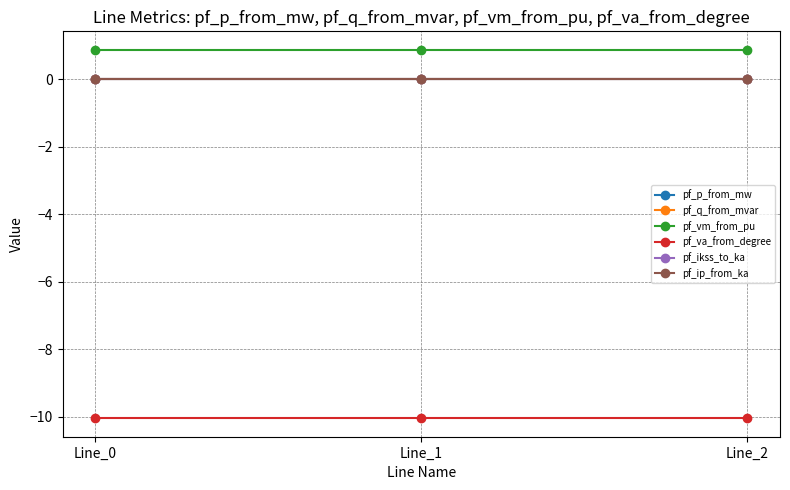

What is the total value across all series at Line_2?

-9.2